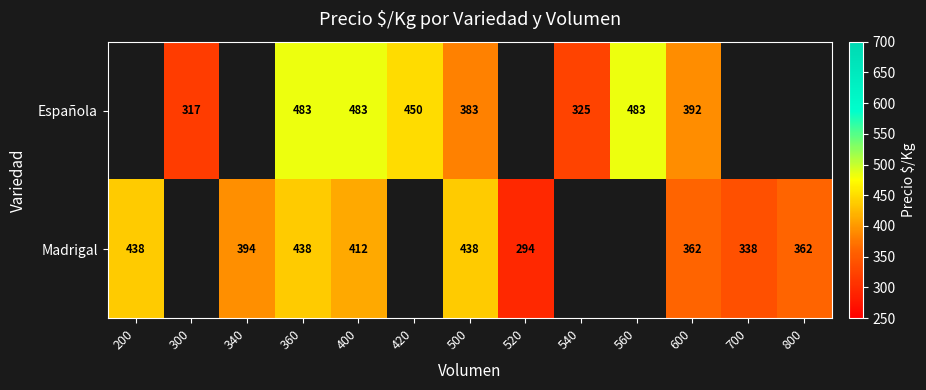

Is the value of Madrigal at 520 greater than the value of Española at 500?

No